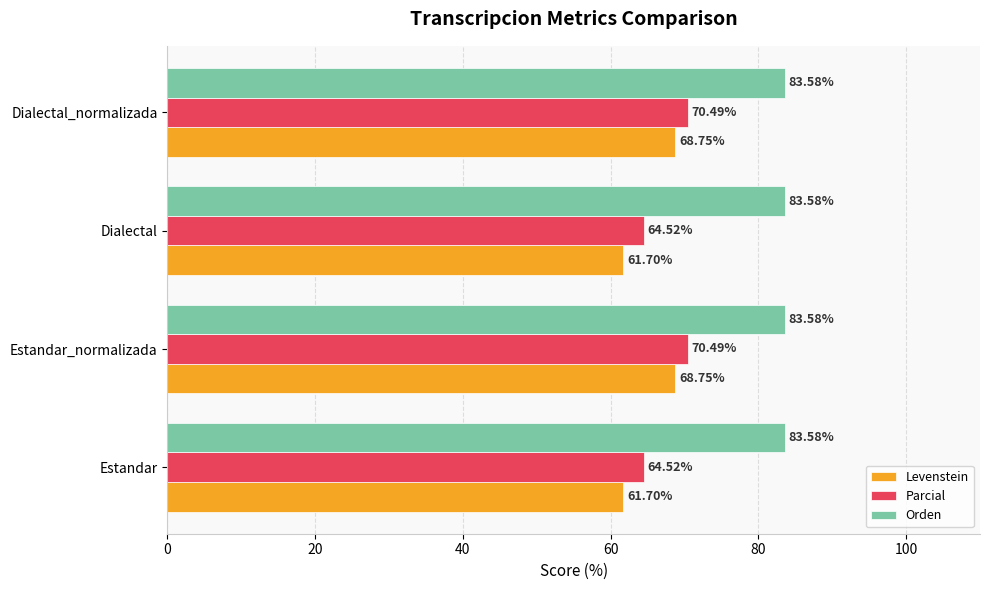

What is the sum of all Levenstein values?

260.9